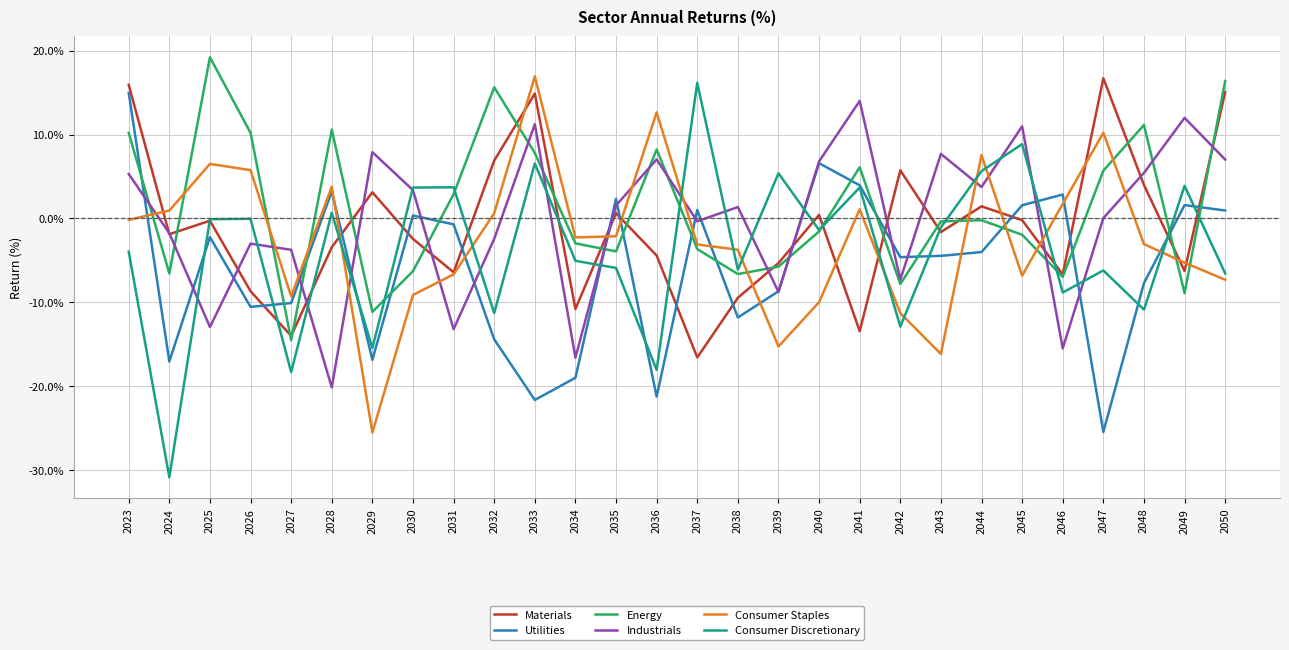

How many lines are shown in the chart?

6